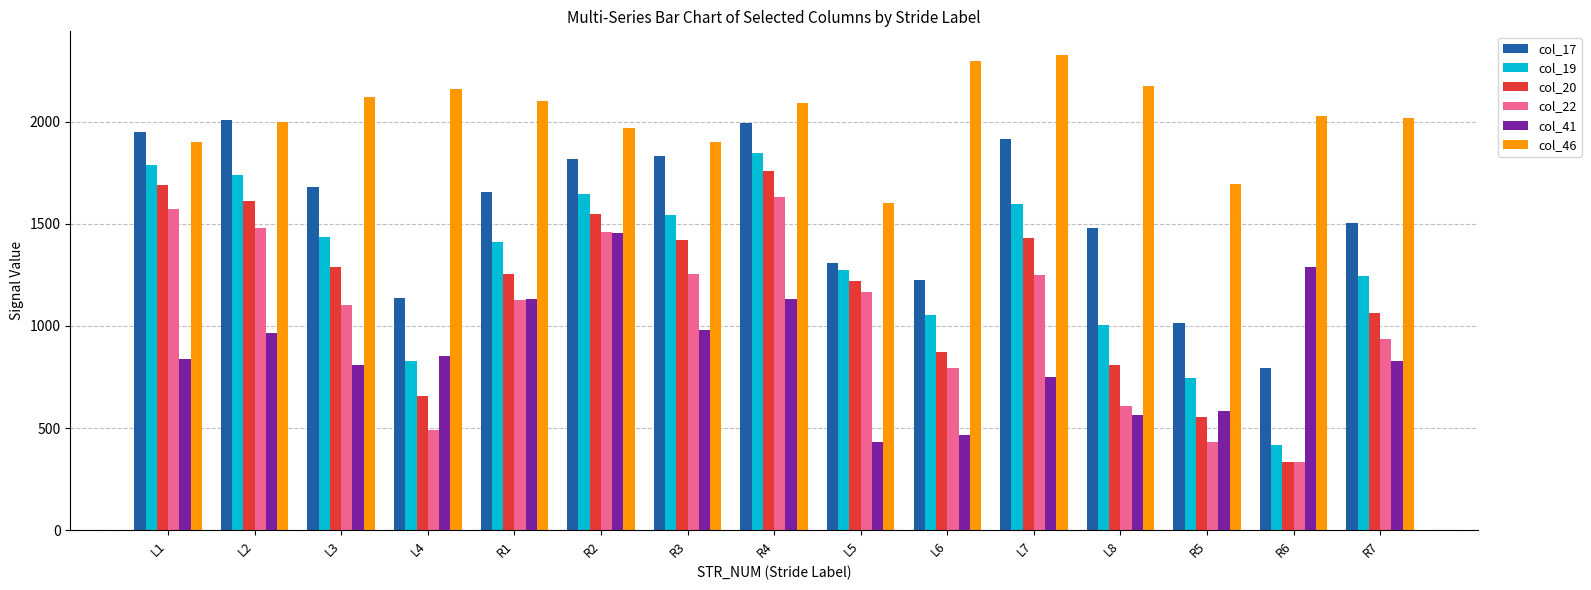

What is the maximum value for col_46?

2325